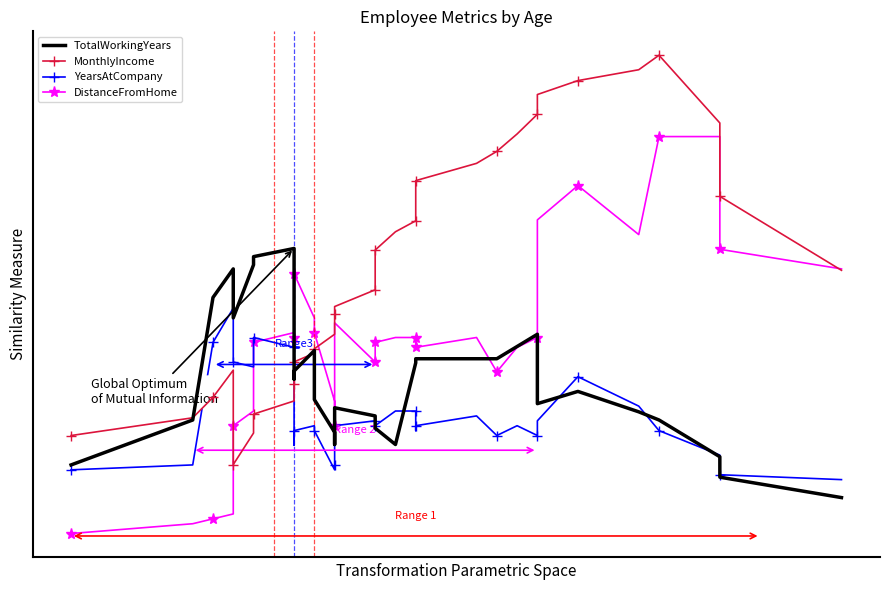

How many interior local valleys does the YearsAtCompany series have?

6